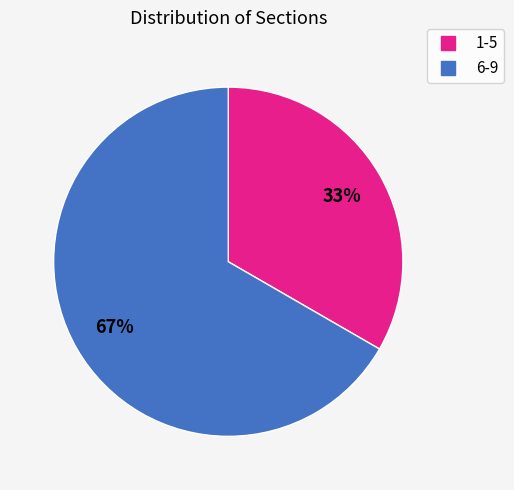

How many segments does this pie chart have?

2